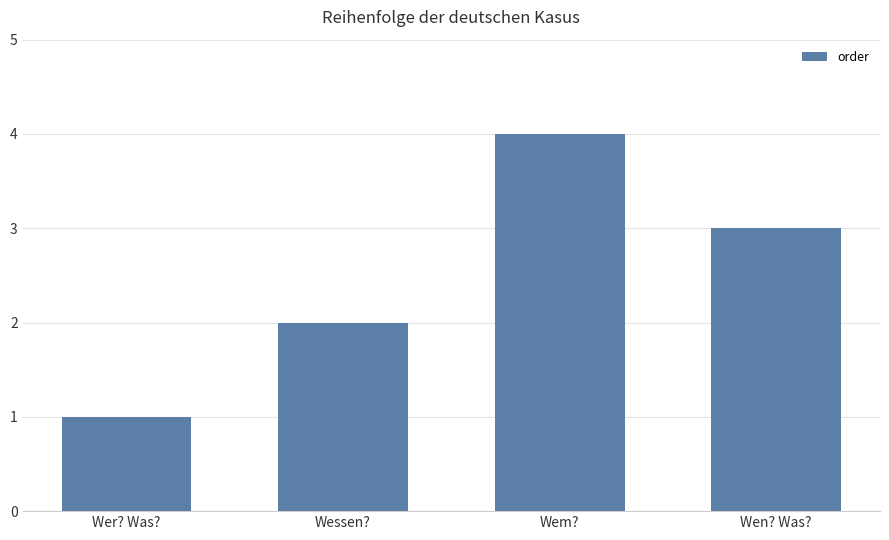

Between Wen? Was? and Wer? Was?, which is larger?

Wen? Was?